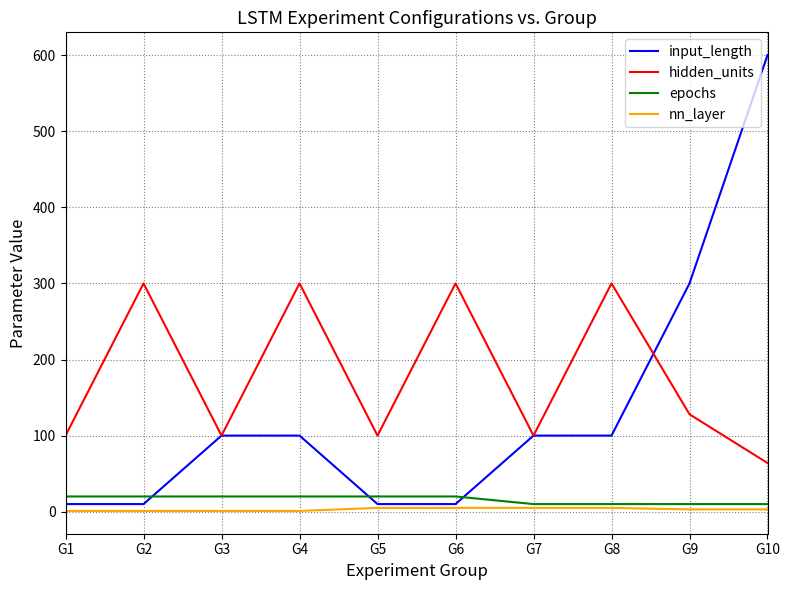

What are all the series names shown in the legend?

input_length, hidden_units, epochs, nn_layer